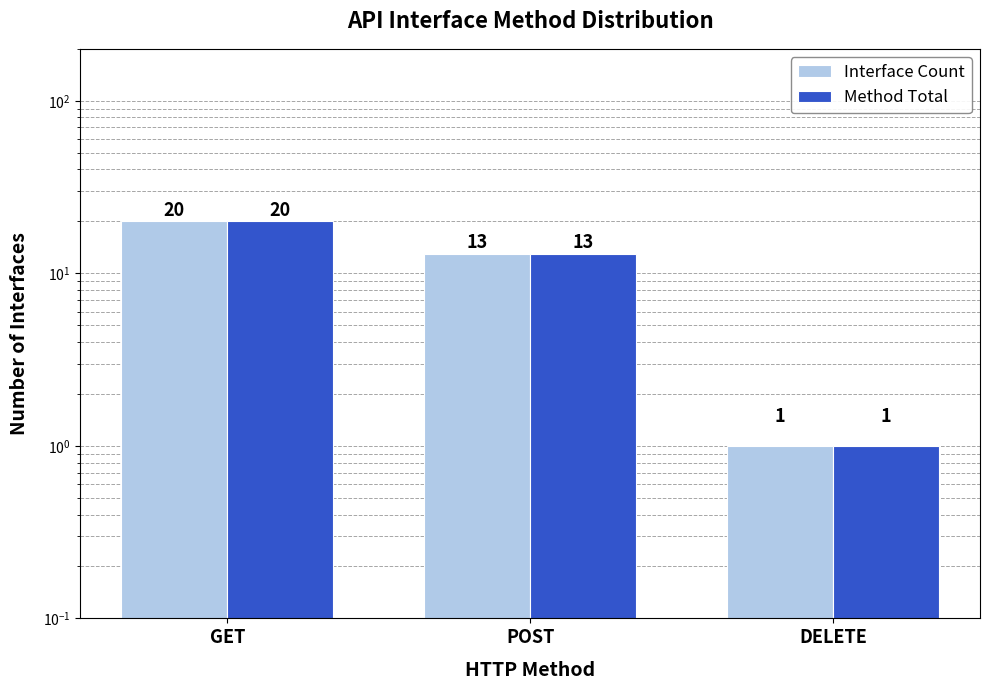

What is the highest value of the Interface Count series?

20